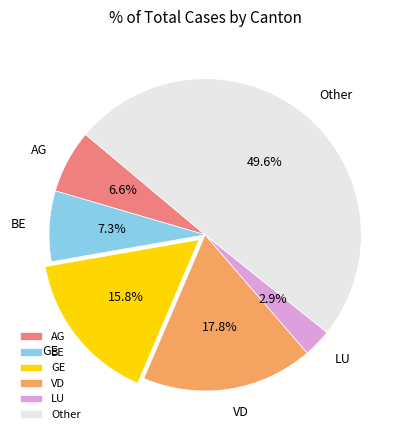

Does VD represent more than half of the total?

No